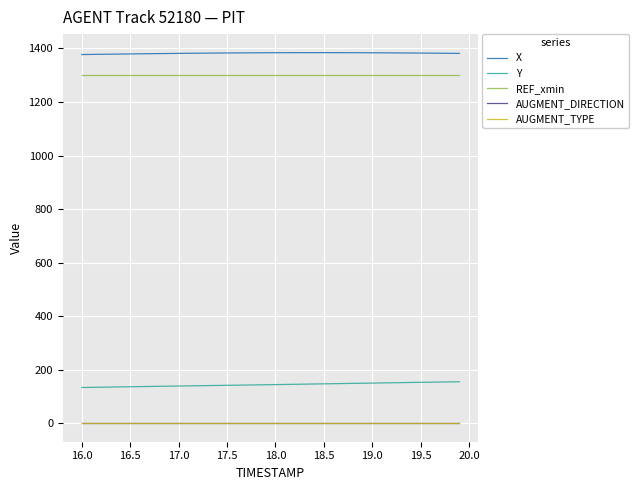

What is the average value of the AUGMENT_DIRECTION series?

1.0